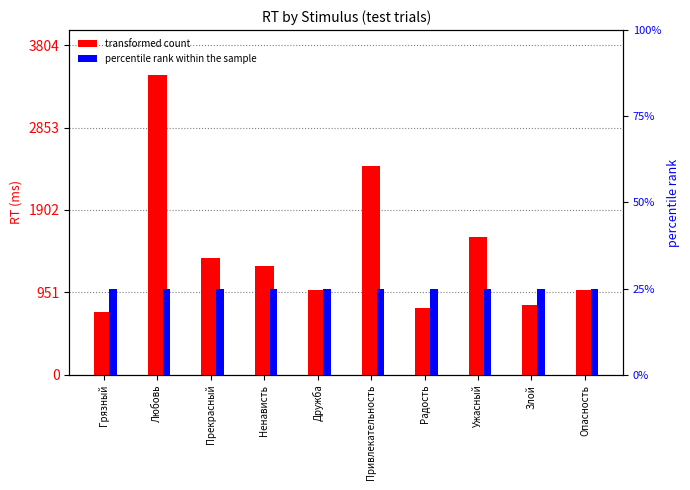

Where does the transformed count series first go above 1257?

Любовь